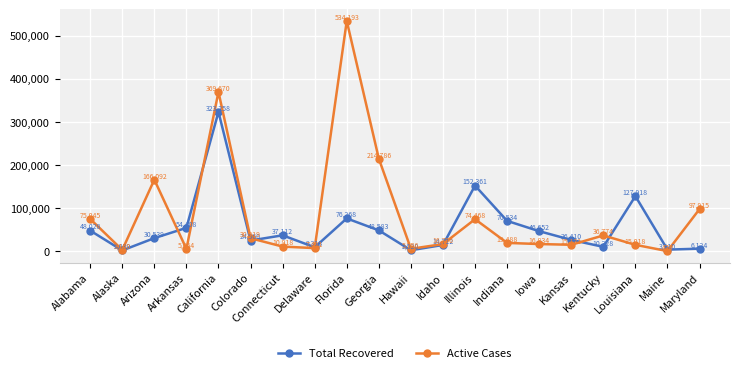

Reading left to right, extract all data points from this chart.

Total Recovered: Alabama=48028	Alaska=2039	Arizona=30539	Arkansas=54408	California=323258	Colorado=24960	Connecticut=37112	Delaware=9318	Florida=76268	Georgia=48583	Hawaii=2520	Idaho=14712	Illinois=152361	Indiana=70534	Iowa=46652	Kansas=26410	Kentucky=10328	Louisiana=127918	Maine=3910	Maryland=6124
Active Cases: Alabama=75045	Alaska=3150	Arizona=166092	Arkansas=5664	California=369670	Colorado=30319	Connecticut=10918	Delaware=7421	Florida=534193	Georgia=214786	Hawaii=5756	Idaho=16796	Illinois=74468	Indiana=19488	Iowa=16834	Kansas=15131	Kentucky=36774	Louisiana=15018	Maine=470	Maryland=97915